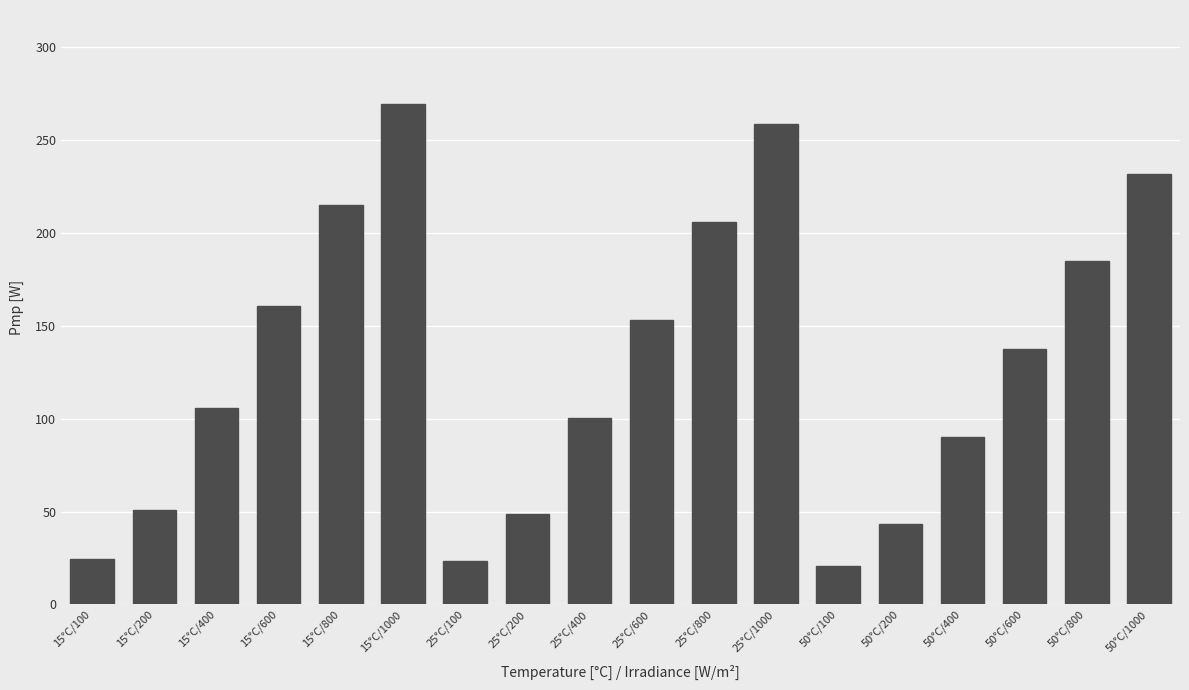

Which category has the highest value across all series?

15°C/1000